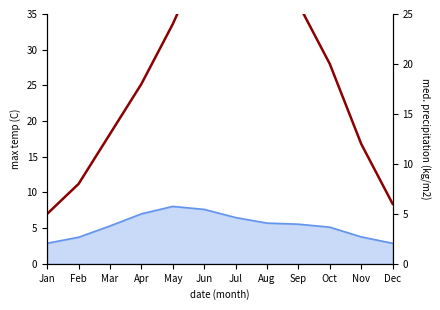

How many points are higher than both their immediate neighbors (excluding endpoints)?

1